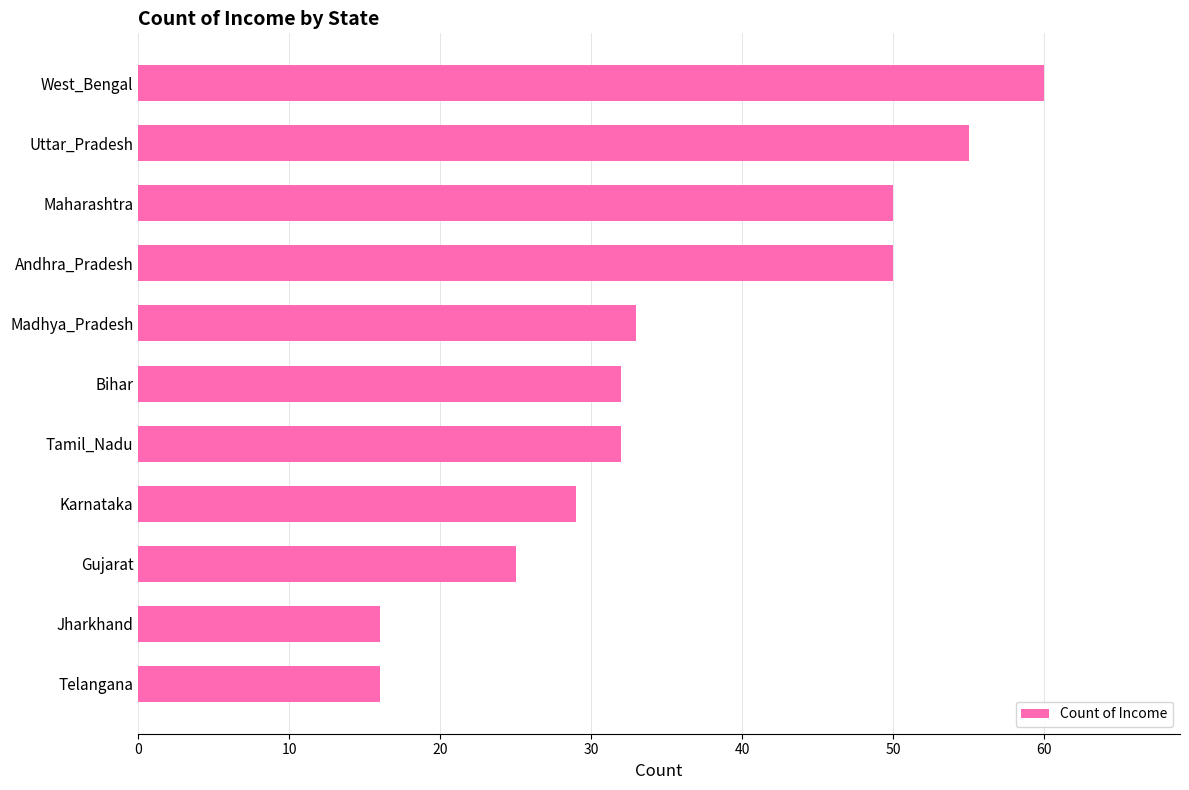

How many bars are there in total?

11